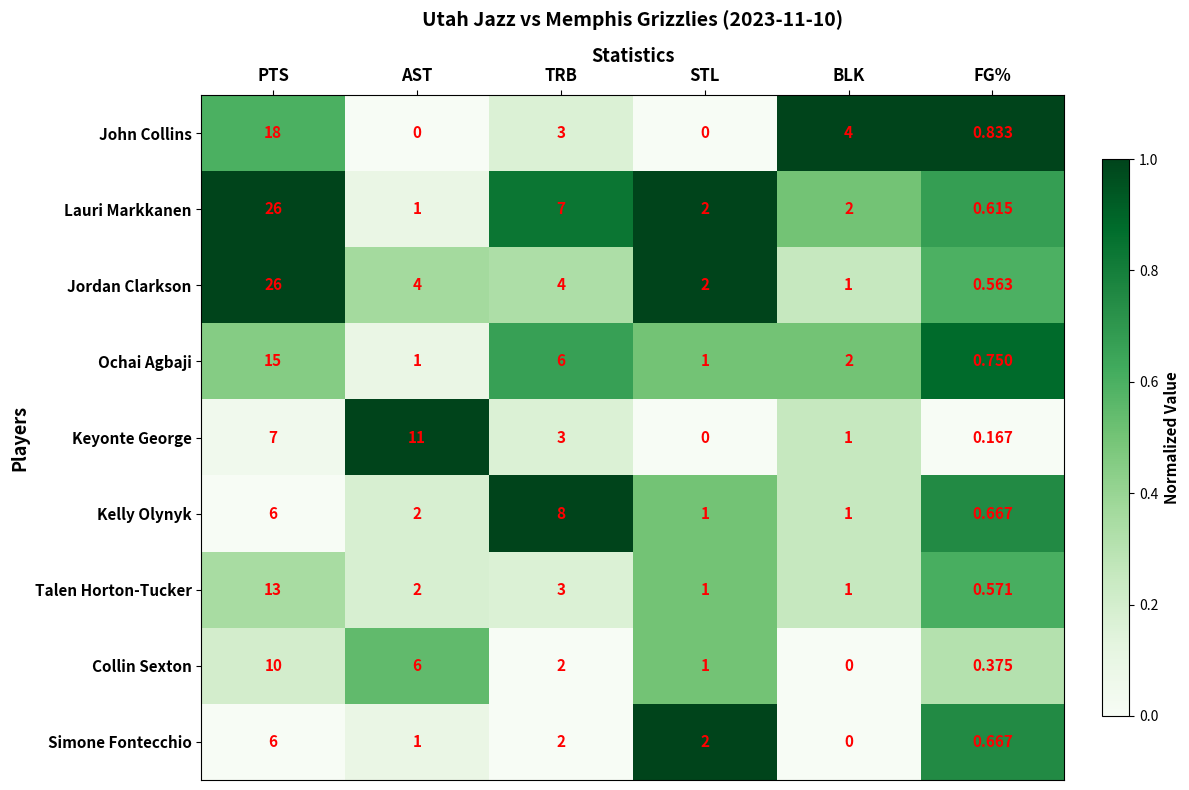

Between PTS and TRB, which series saw the biggest shift?

Jordan Clarkson